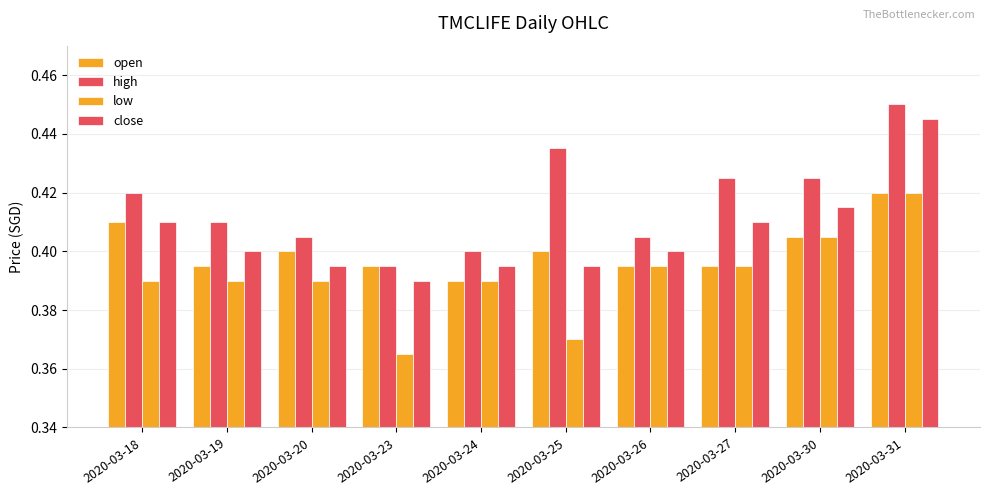

Which series changed the most between 2020-03-27 and 2020-03-30?

open